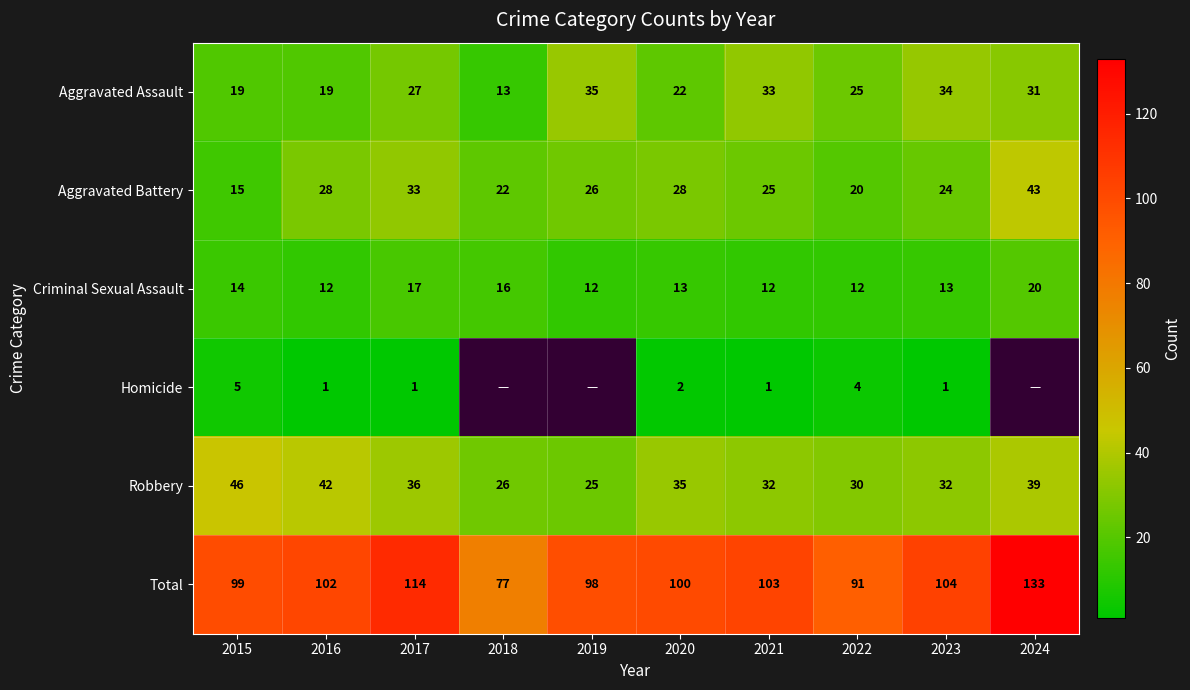

What is the smallest value displayed?

1.0